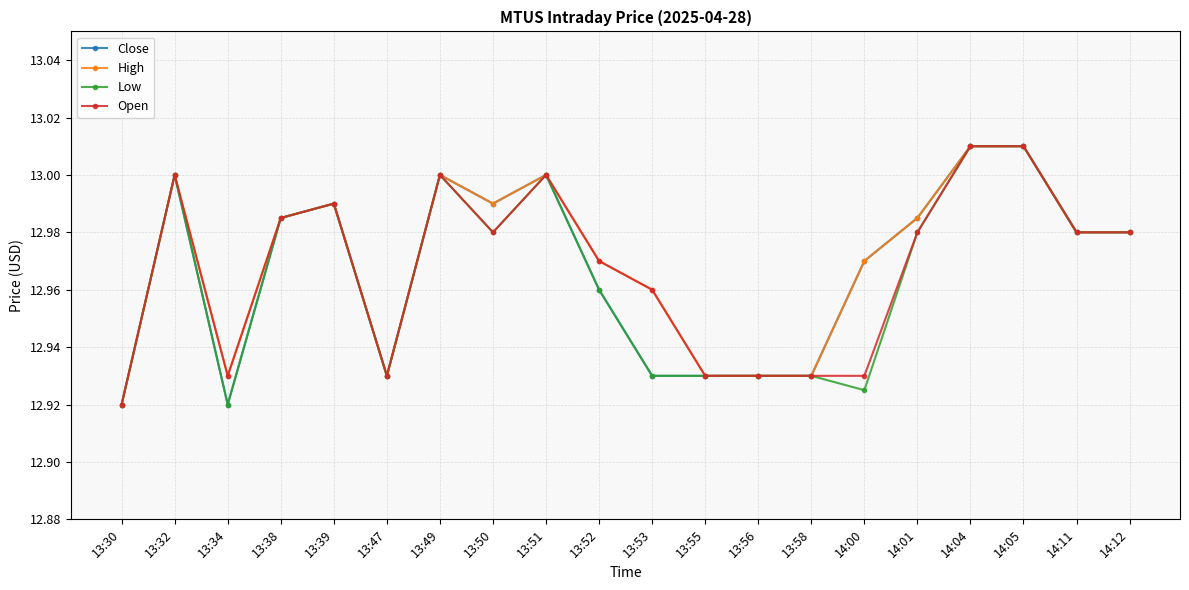

What is the total value across all series at 14:00?

51.8